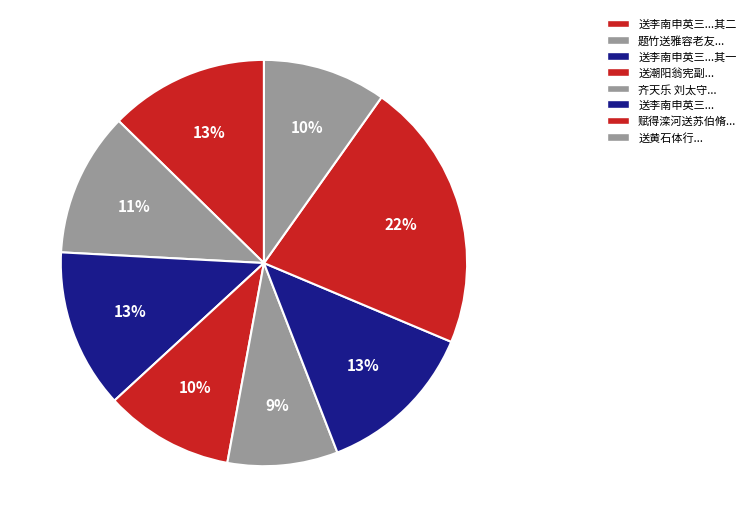

How many slices are in this pie chart?

8